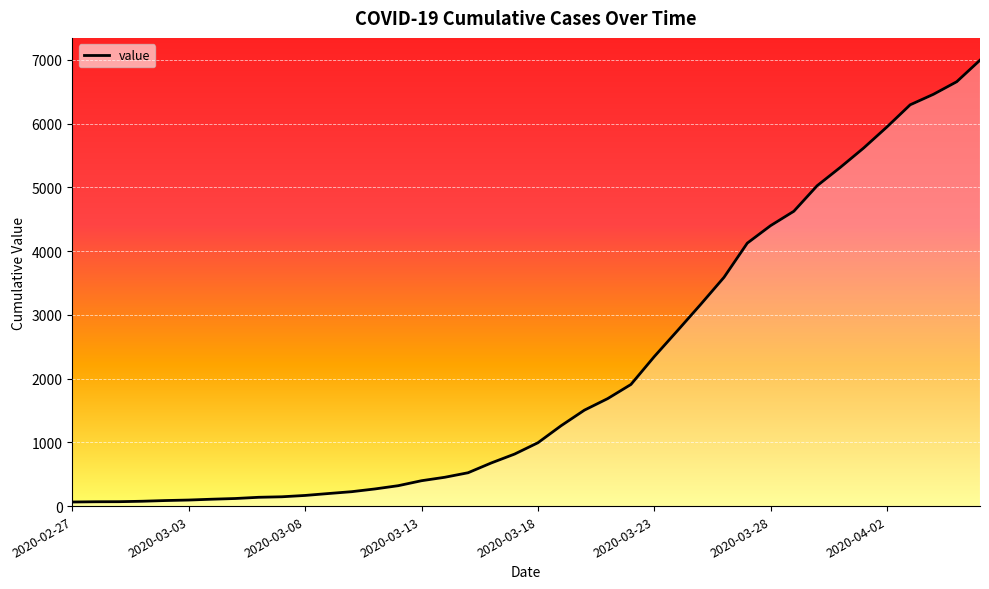

What is the difference between the second highest and minimum values?

6593